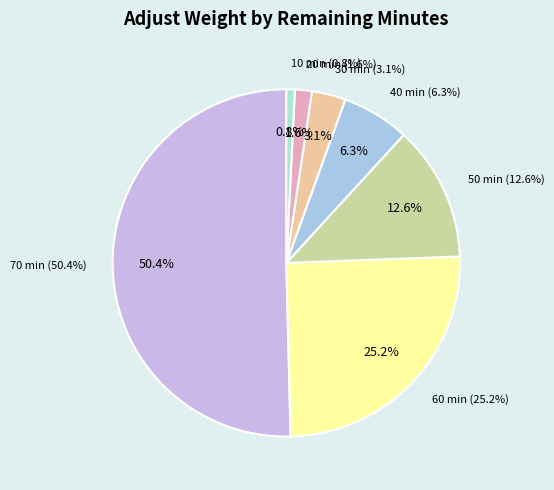

What is the smallest slice in the pie chart?

10